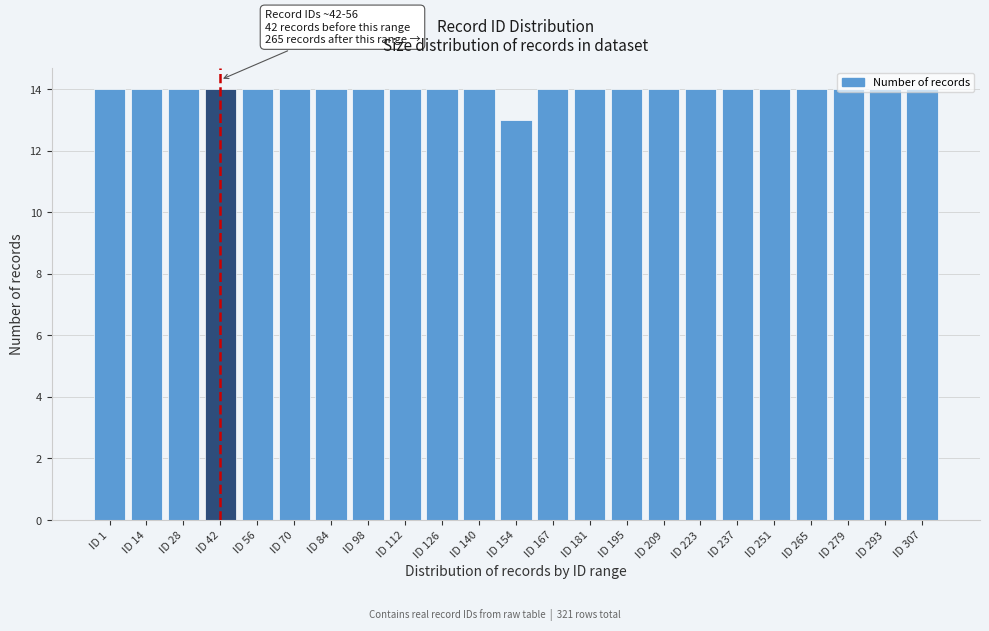

What is the value of the 22nd bar from the left?

14